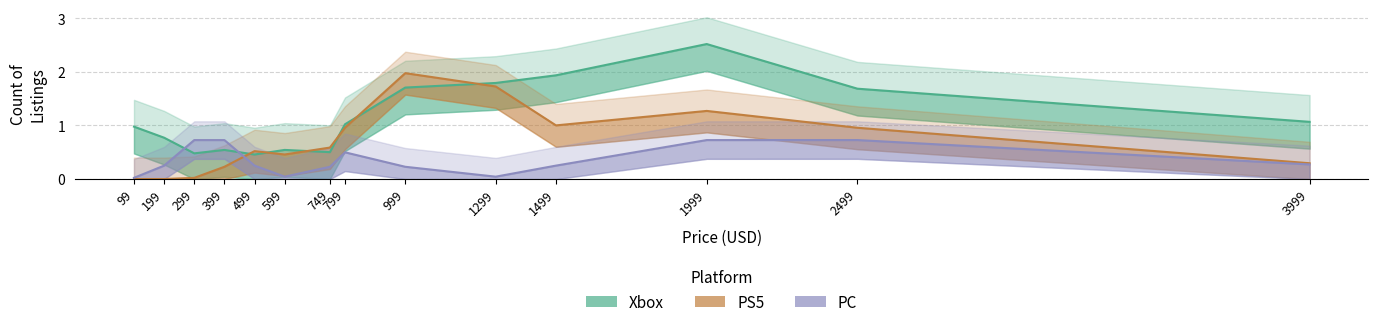

Which series has the largest total across all categories?

Xbox